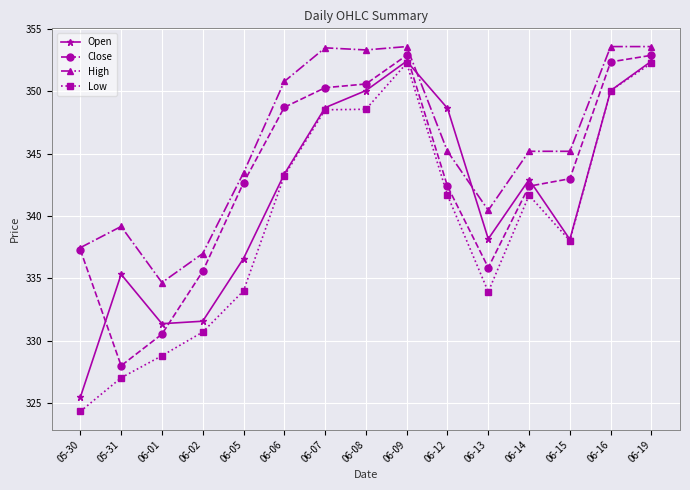

True or false: High and Open cross at least once.

True